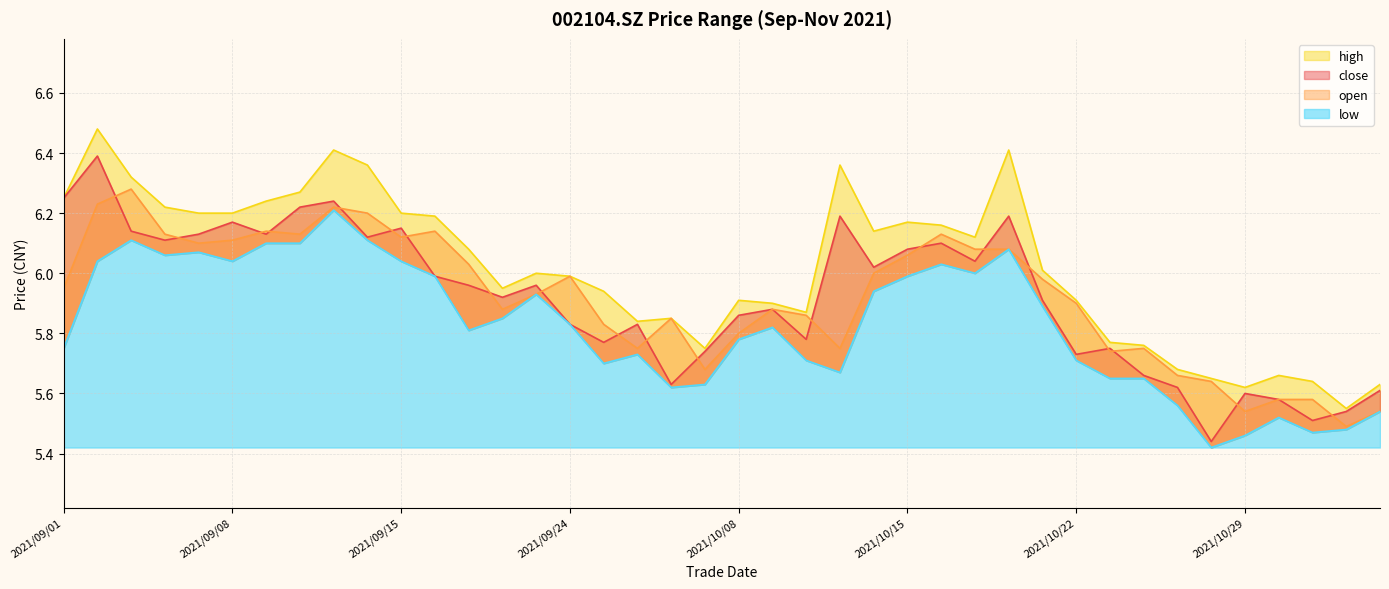

At which category does close reach its first local valley?

2021/09/06